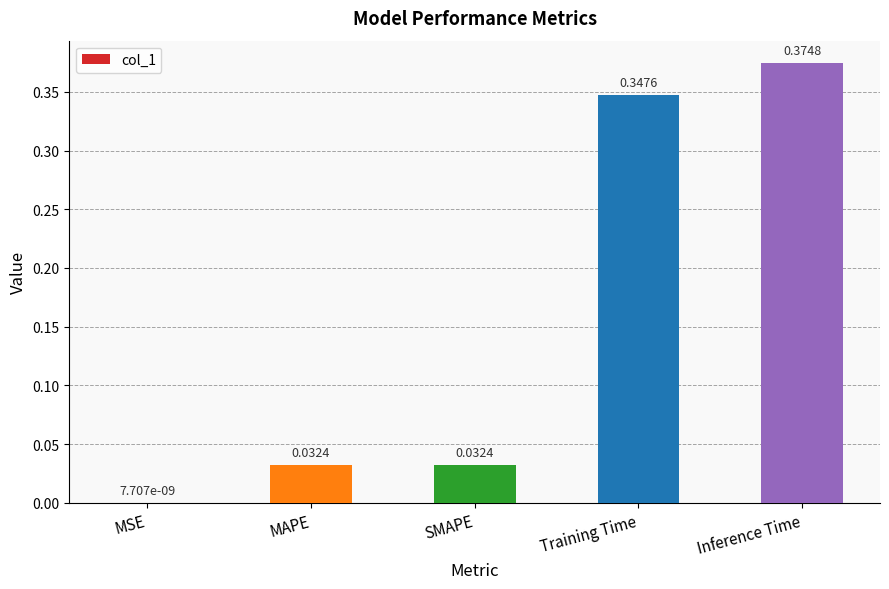

At which category does the chart reach its peak across all series?

Inference Time